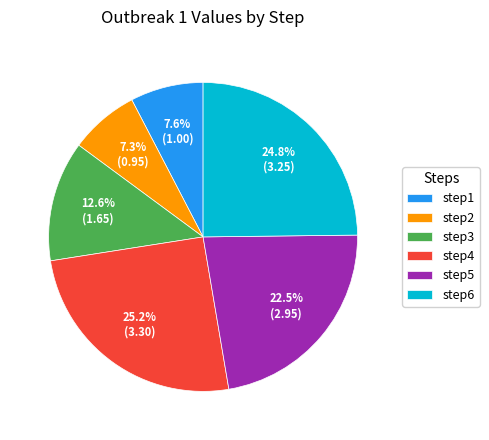

How many slices are in this pie chart?

6